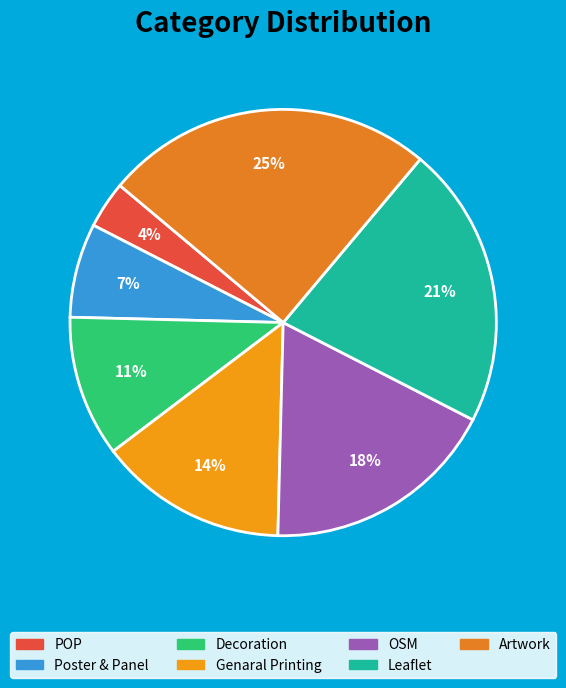

Is it true that Poster & Panel is 7% of the pie?

True